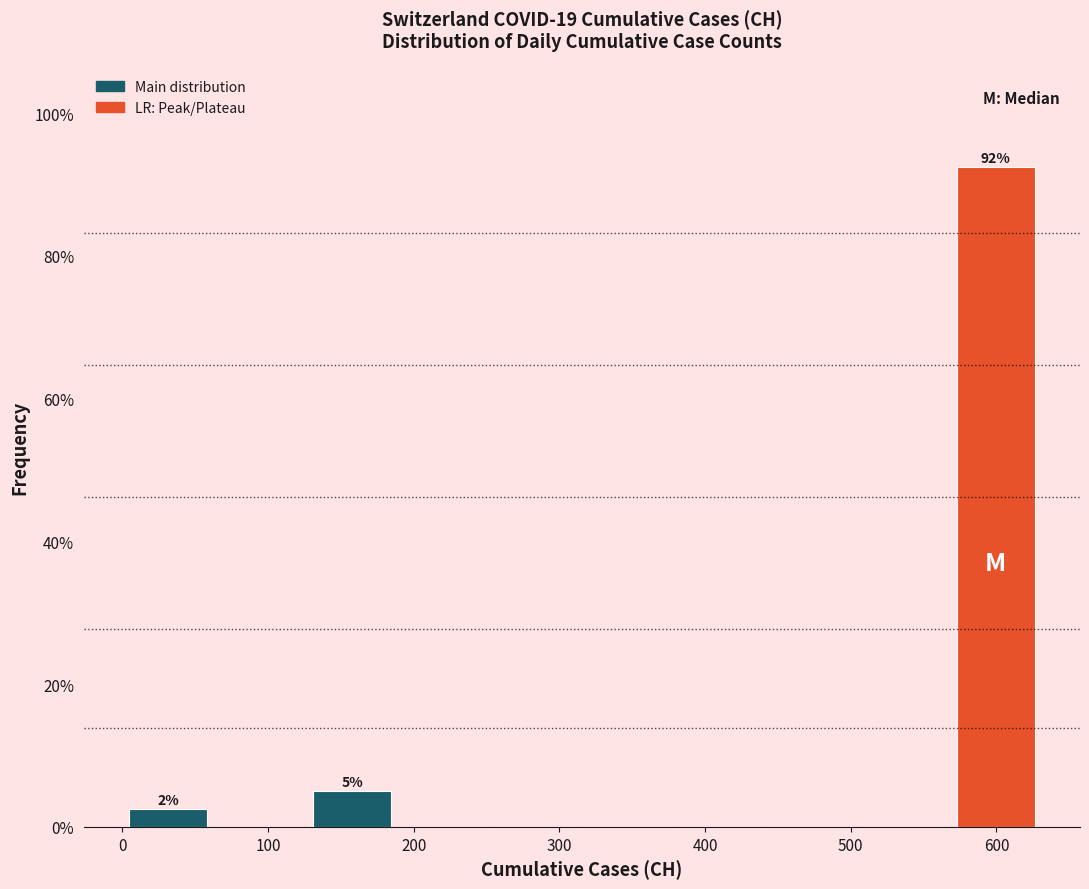

Over which range of the x-axis is the bar tallest?

570 to 630